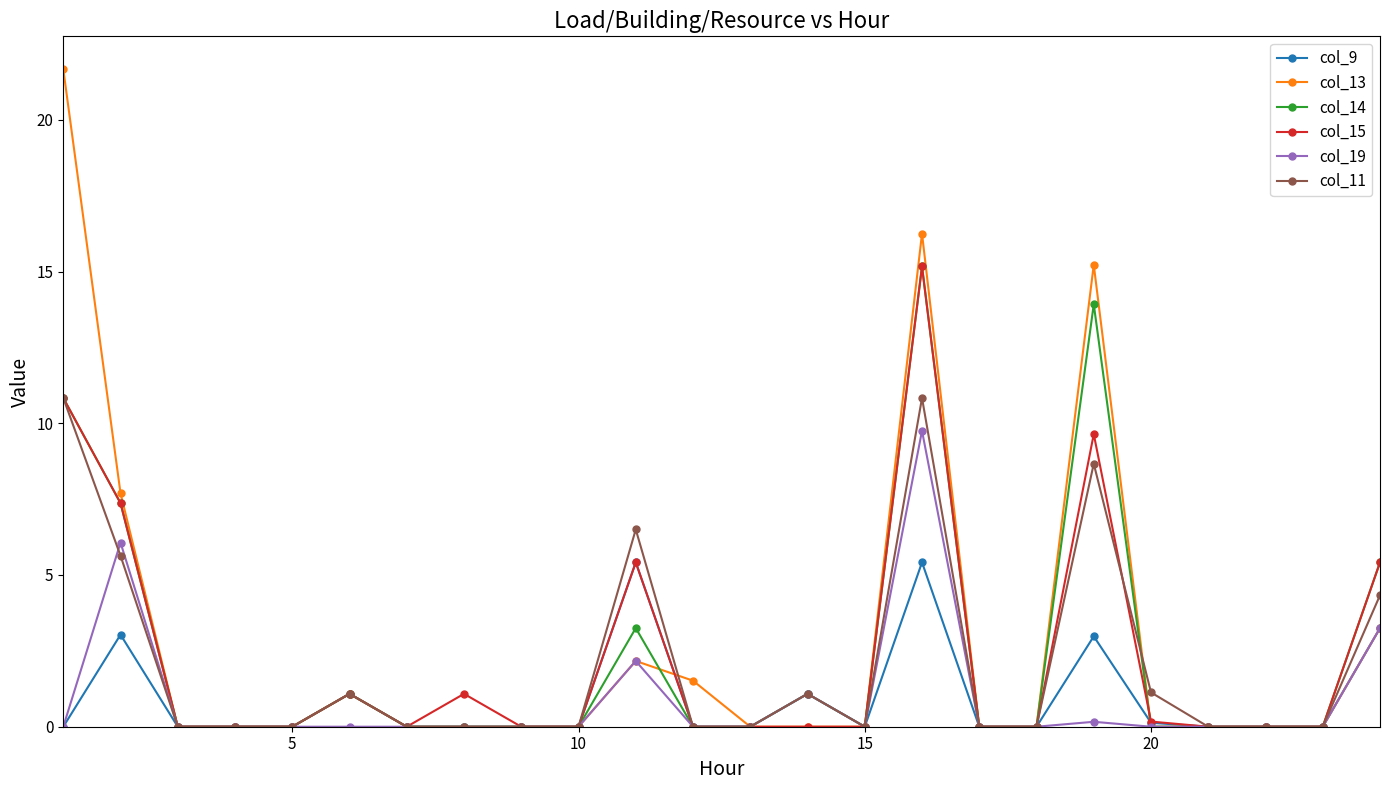

What is the highest value of the col_15 series?

15.2